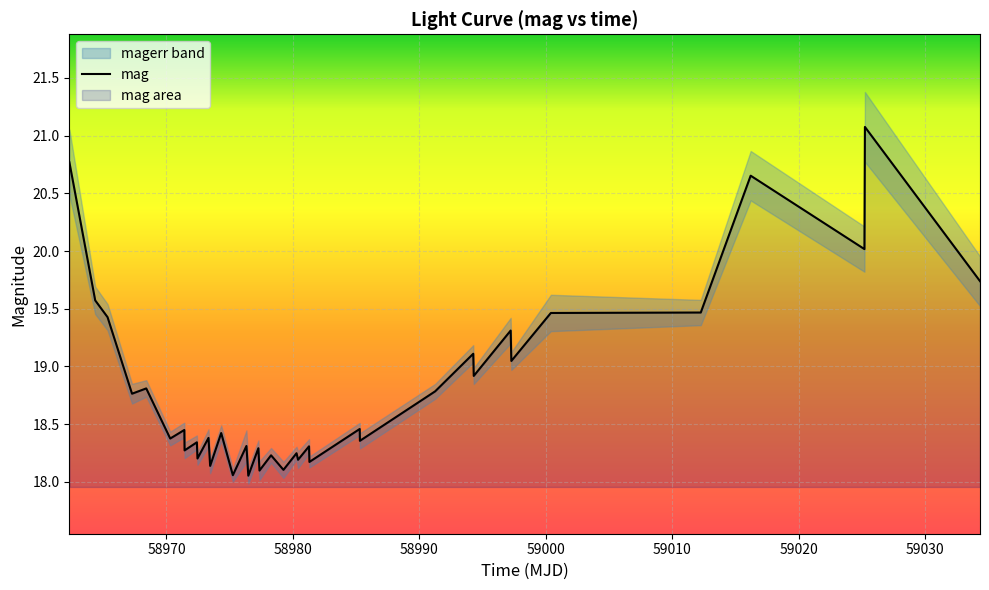

What is the maximum value for mag?

21.1